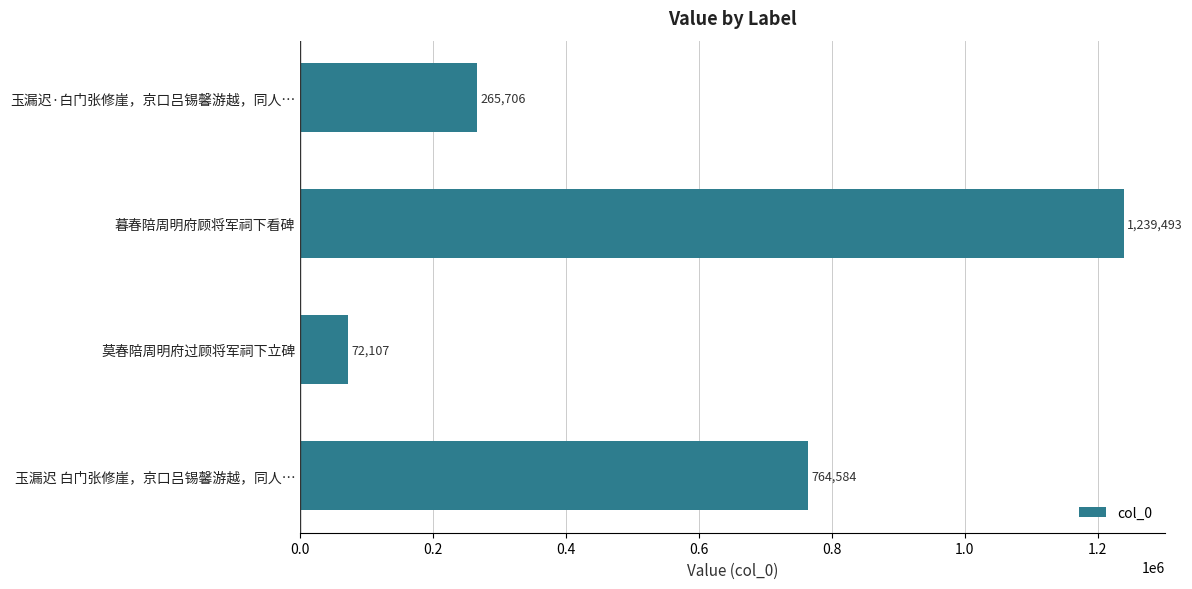

Which label corresponds to the largest value in the chart?

暮春陪周明府顾将军祠下看碑